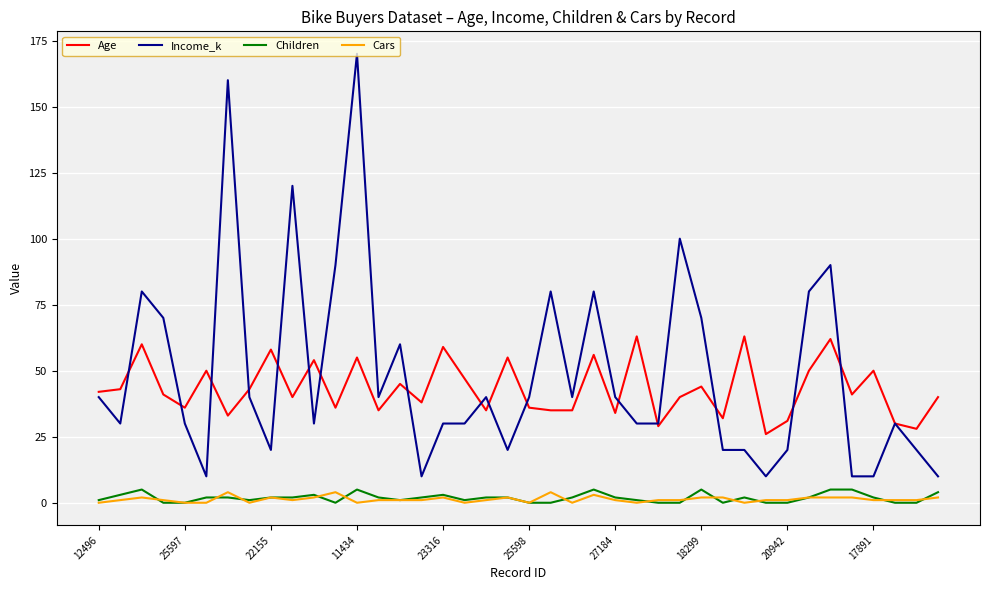

Does the chart display data point markers on the line(s)?

No